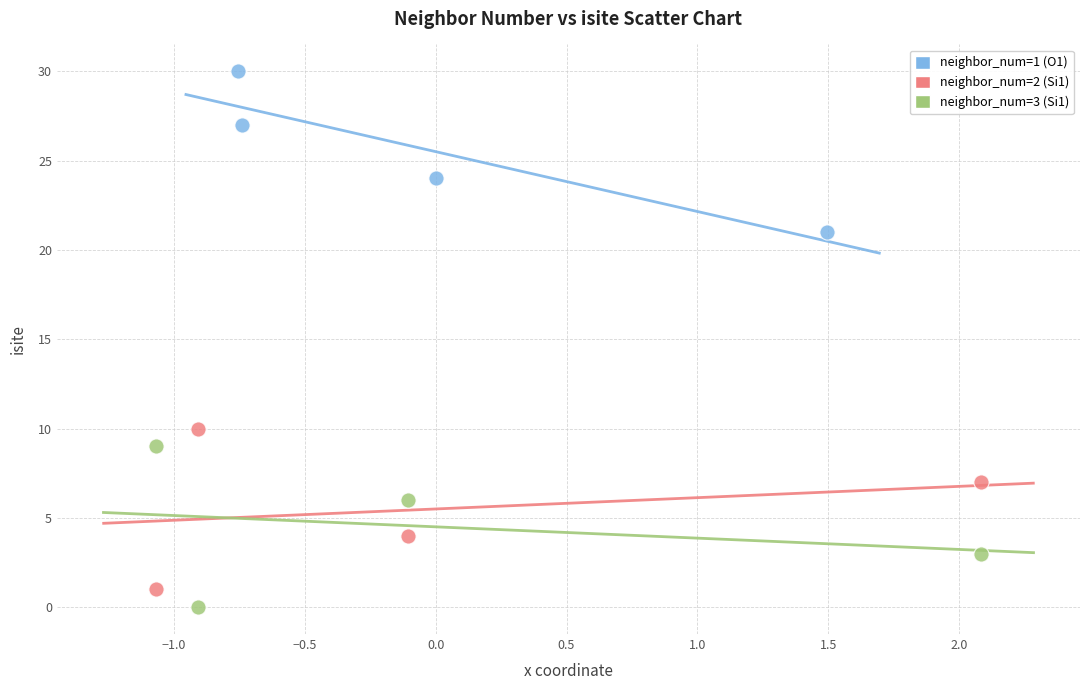

Which series reaches the maximum Y coordinate?

neighbor_num=1 (O1)